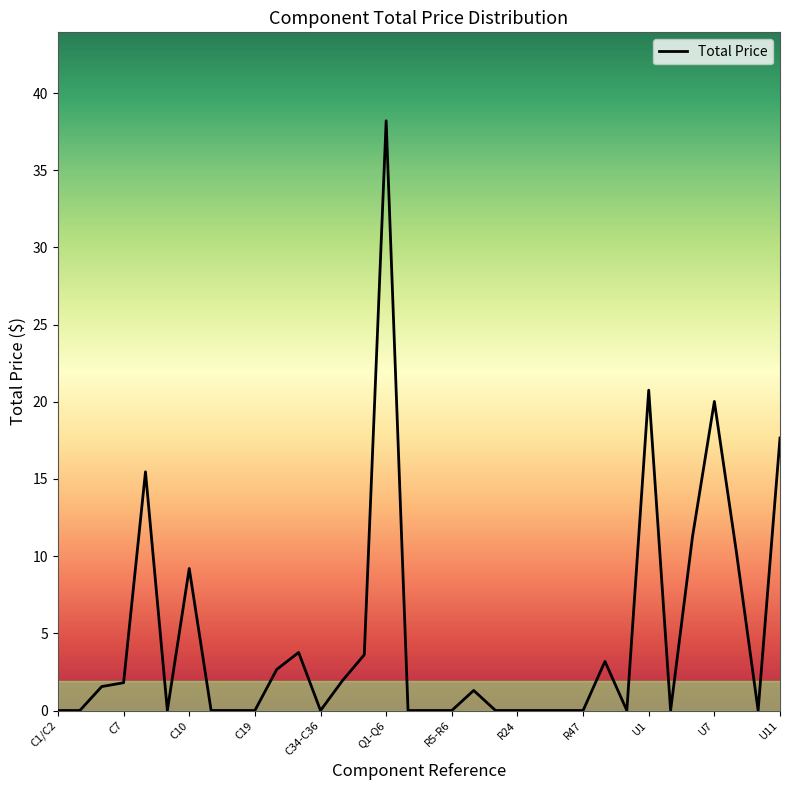

What is the greatest value displayed?

38.2